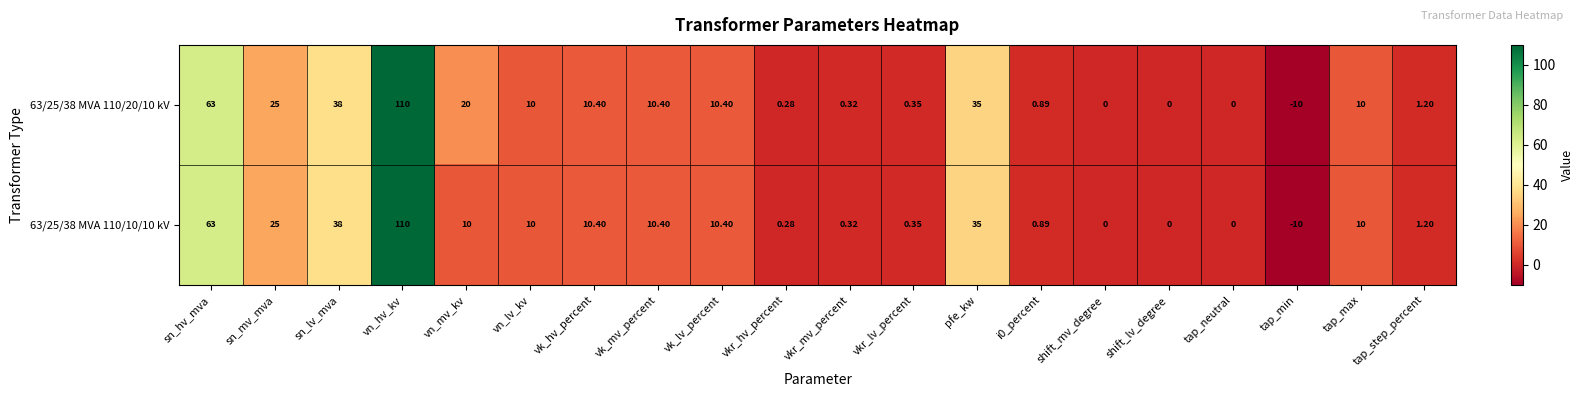

At which category does the chart reach its peak across all series?

vn_hv_kv